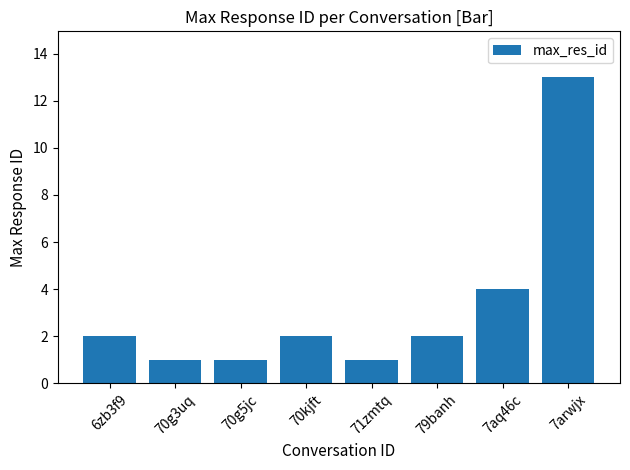

Is it true that the value at 7aq46c is 6?

False